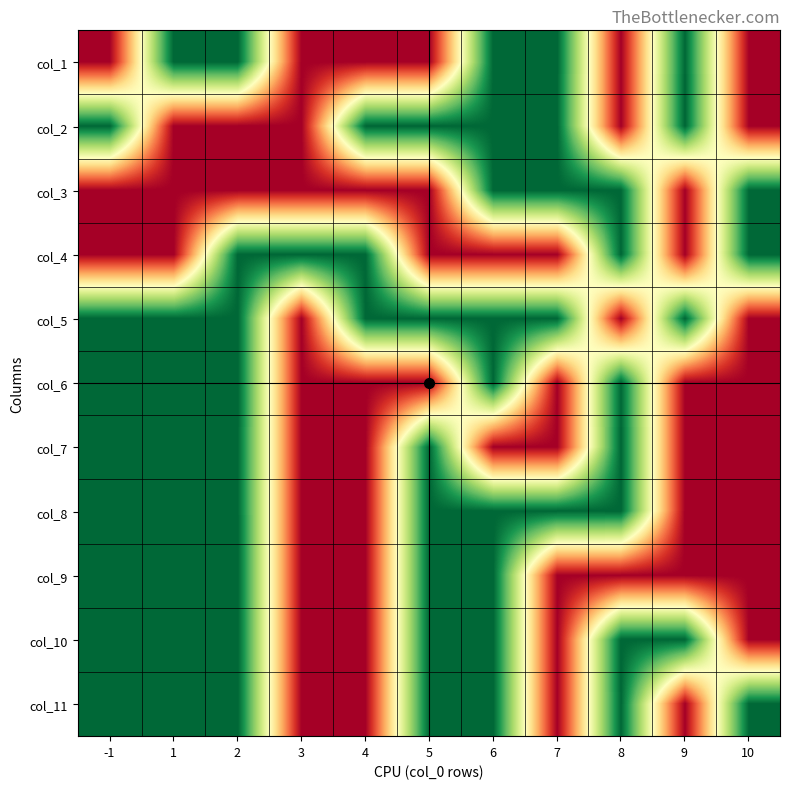

What is the spread (max minus min) of values at 7?

1